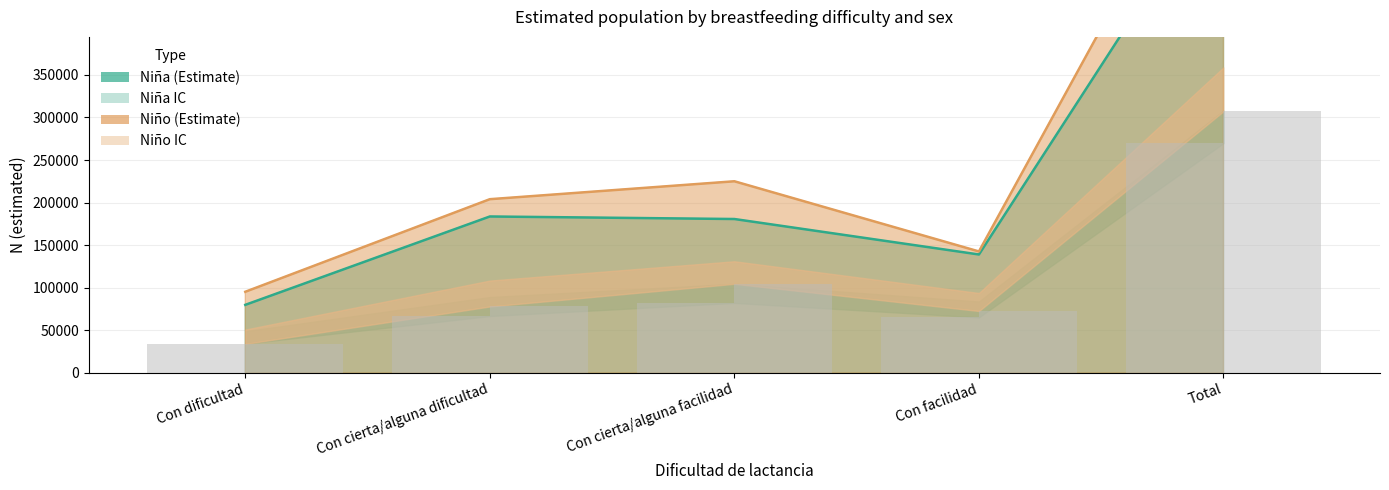

At which label does Niña N lim sup reach its minimum?

Con dificultad